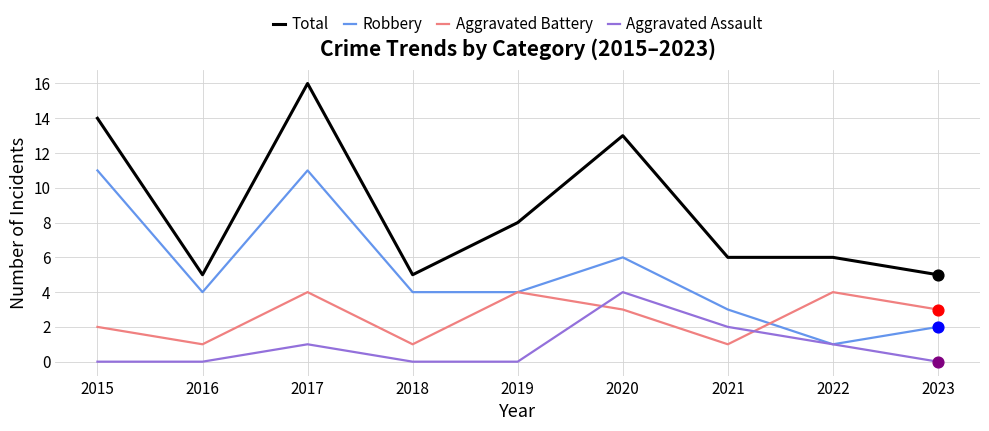

Which series has the widest spread of values?

Total